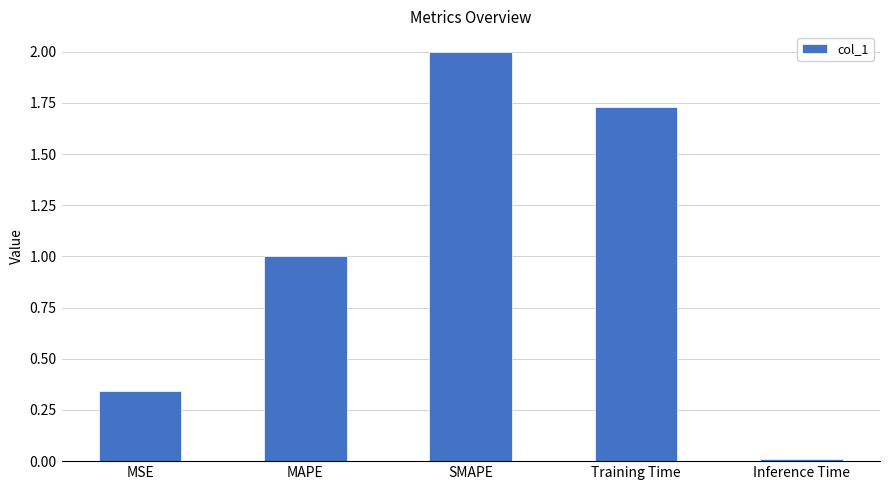

Which label corresponds to the smallest value in the chart?

Inference Time